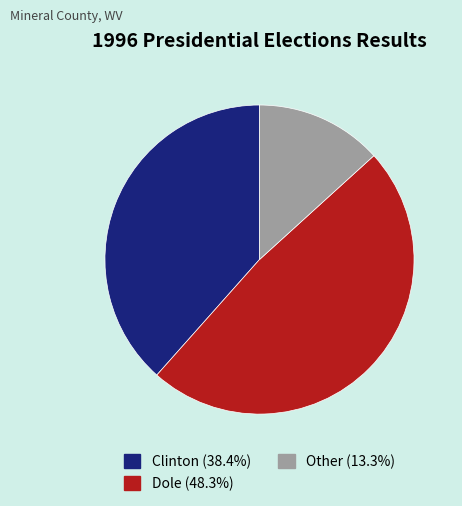

Does any single category account for the majority?

No